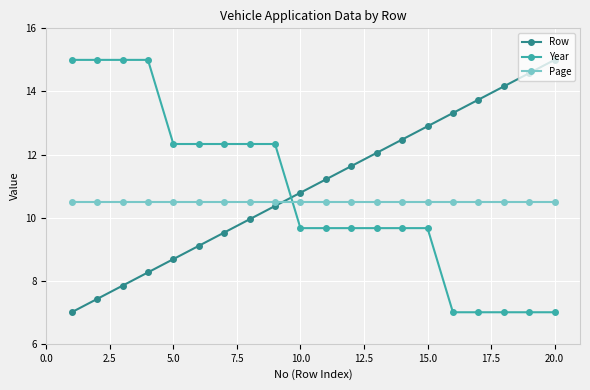

How many categories are shown in the chart?

20